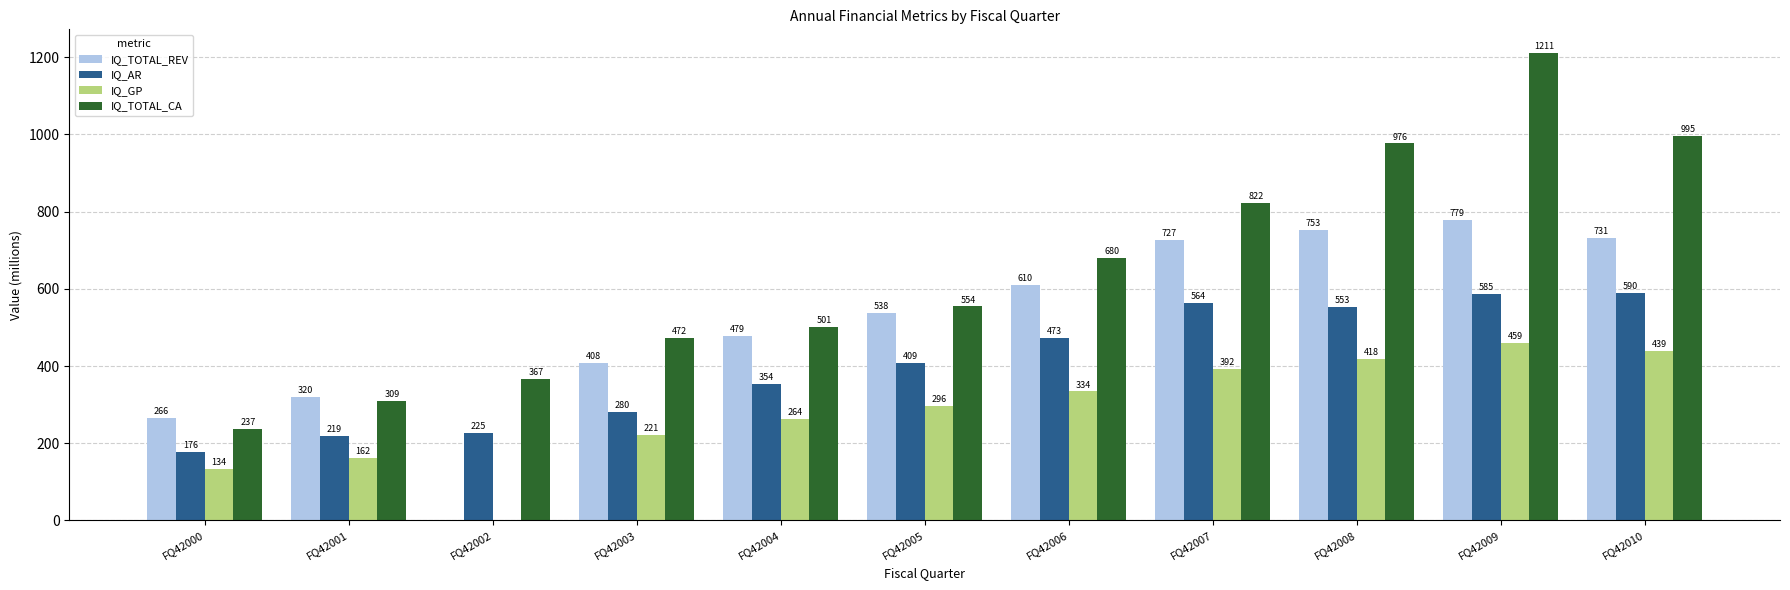

Which series changed the most between FQ42007 and FQ42010?

IQ_TOTAL_CA